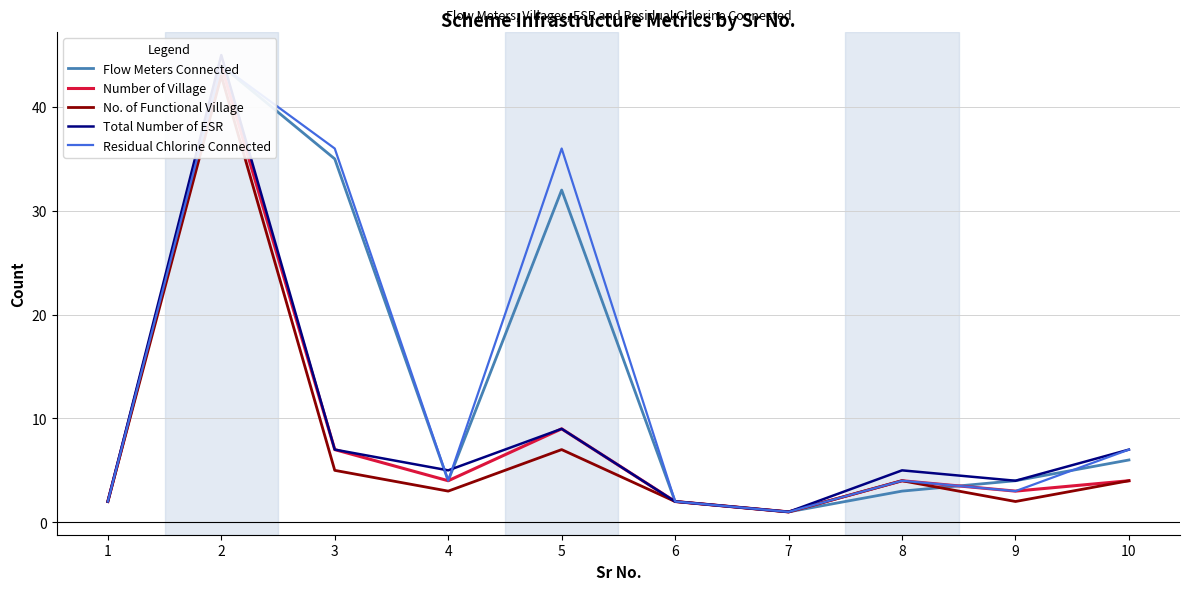

Does the chart have visible grid lines?

Yes